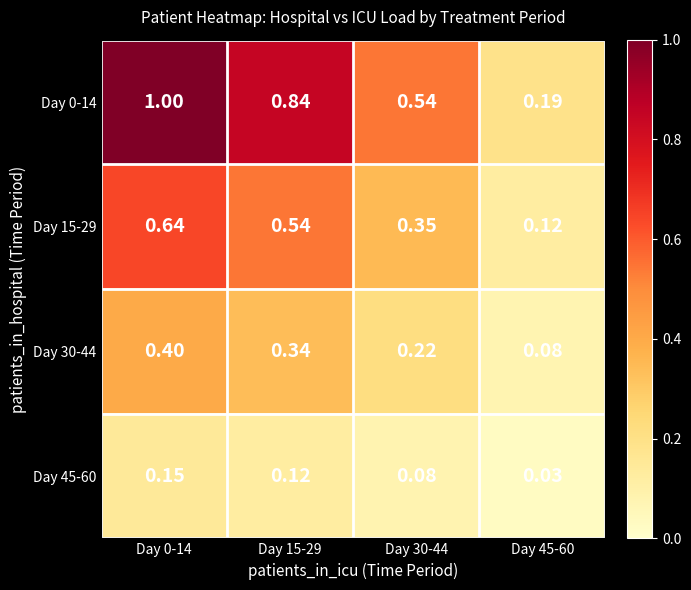

At how many categories does at least one series exceed 0?

4